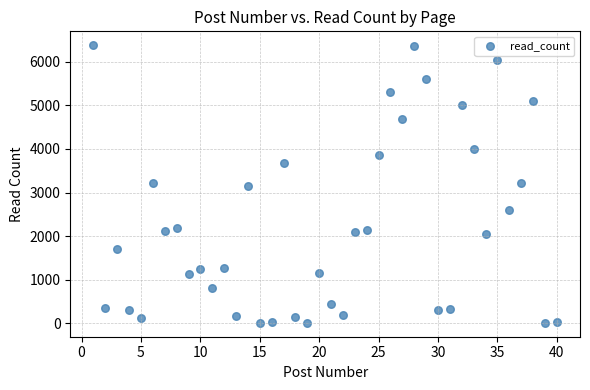

What is the range of Y values (max minus min)?

6369